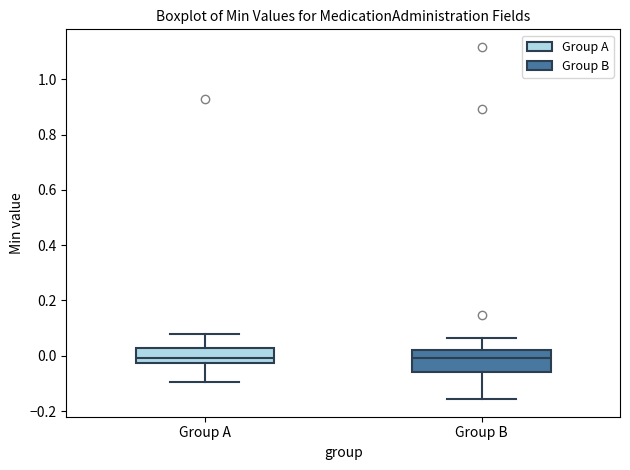

Reading left to right, transcribe this box plot: for each box, give where its median line is, the range the box spans, and where its two whiskers end, as read against the y-axis. The values are not printed on the chart, so give them approximately, as read against the axis.

Group A: median 0.00, box -0.02 to 0.02, whiskers -0.10 to 0.08
Group B: median 0.00, box -0.06 to 0.02, whiskers -0.16 to 0.06